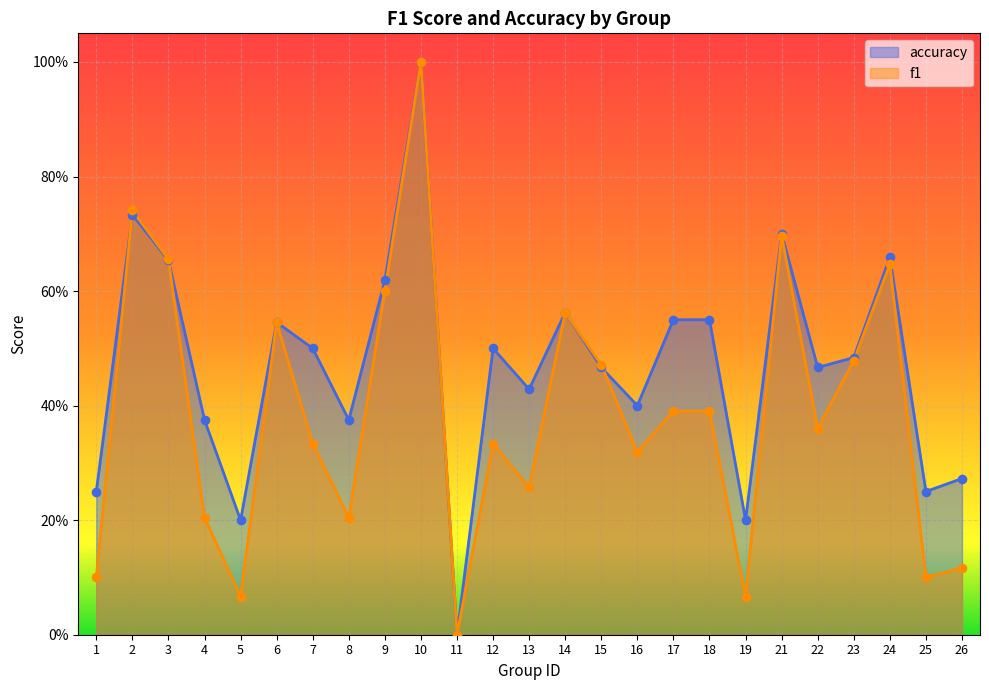

What are all the series names shown in the legend?

accuracy, f1